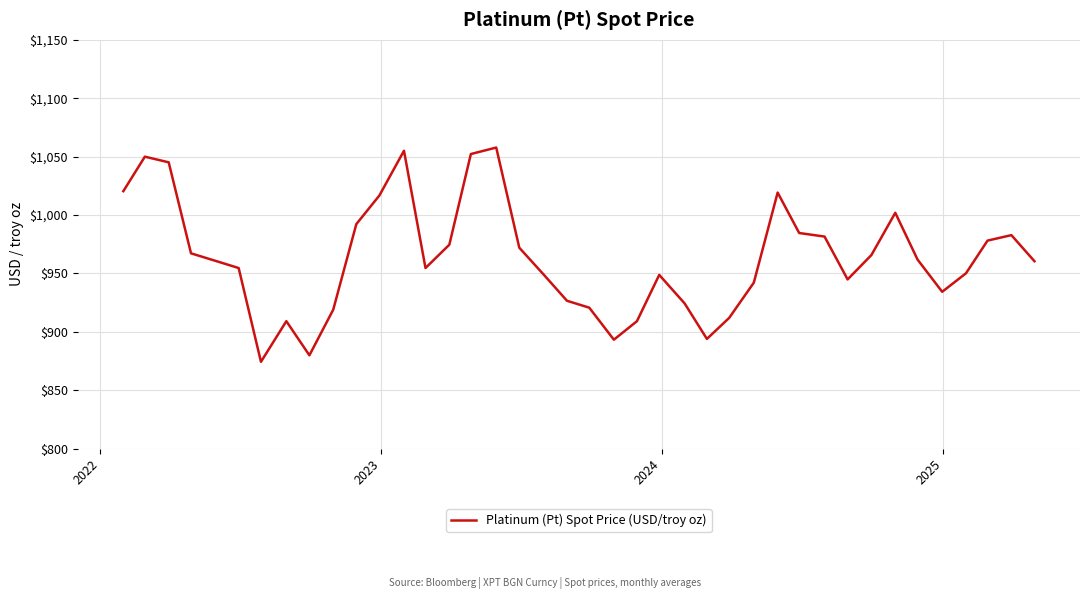

What is the difference between the maximum and minimum values?

183.5